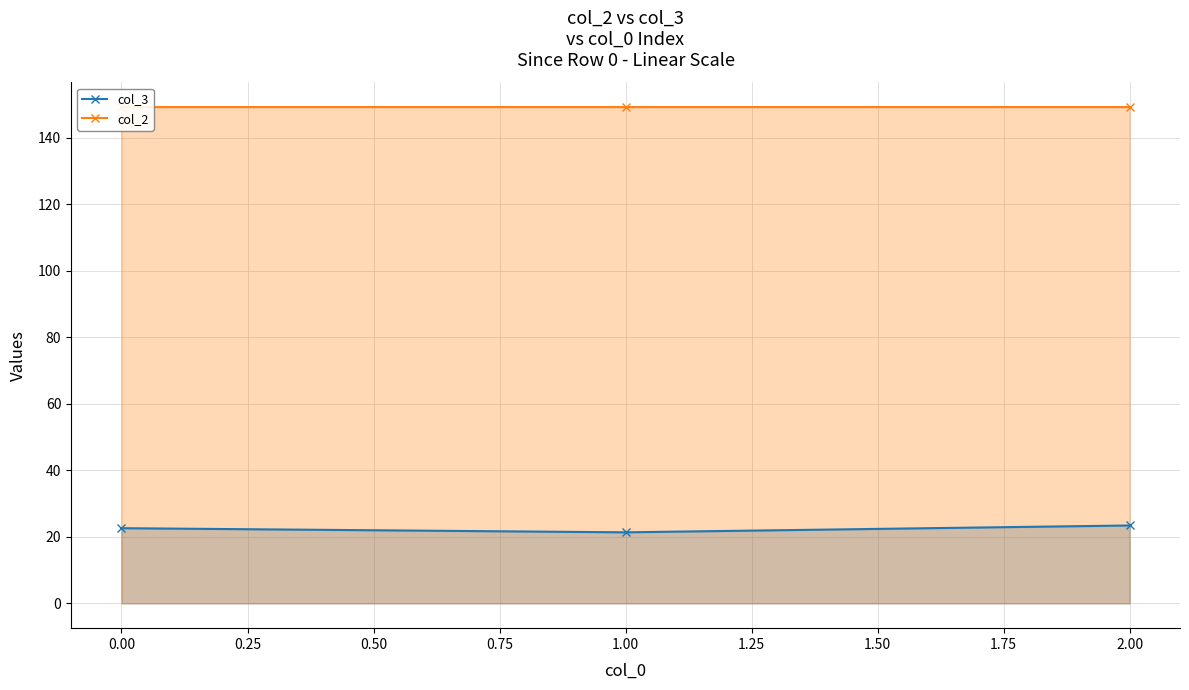

What is the value of the col_3 point at the 3rd from the left?

23.4